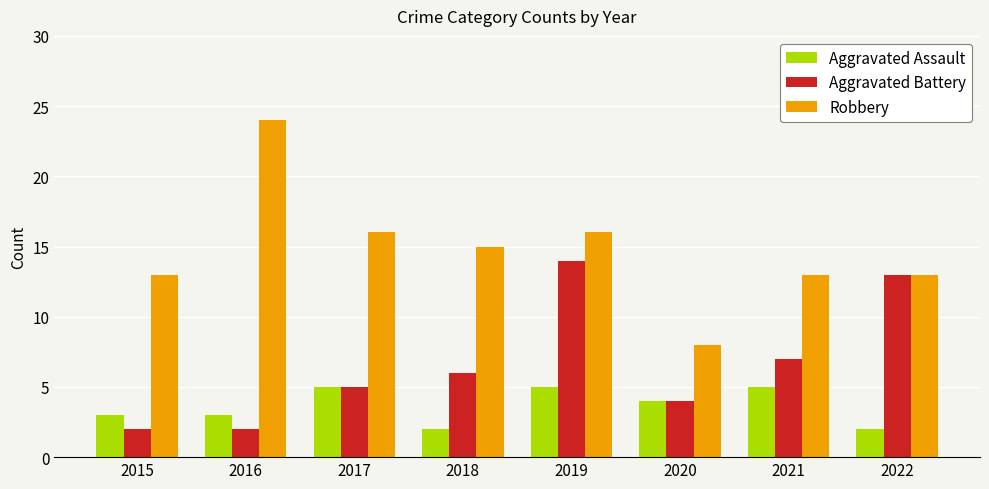

How many groups of bars are there?

8